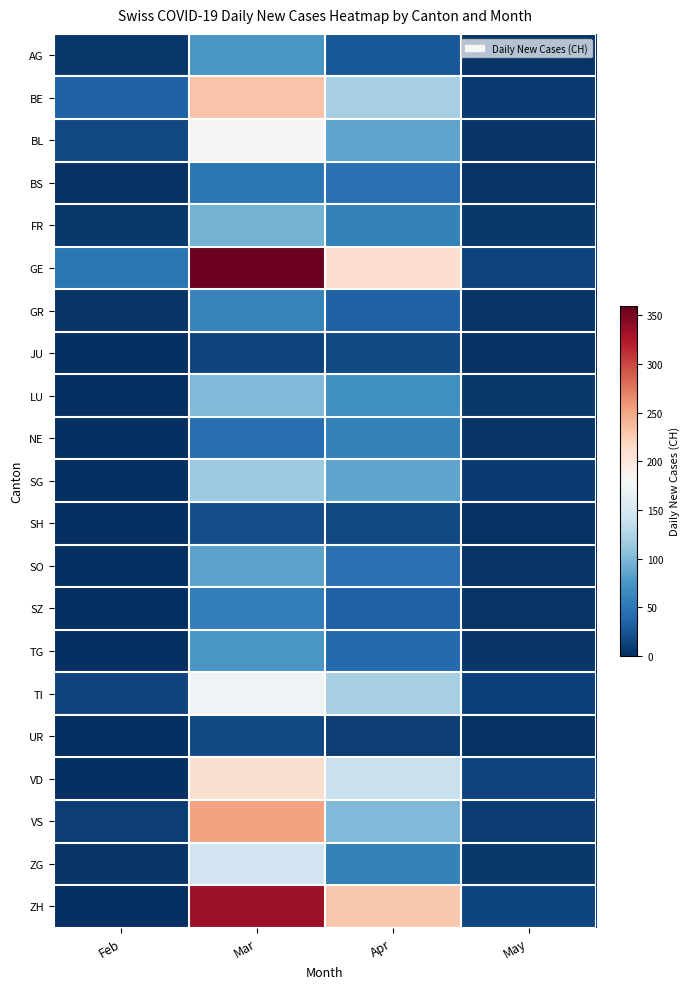

Rank the series at Apr from lowest to highest value.

UR, JU, SH, AG, GR, SZ, TG, BS, SO, FR, NE, ZG, LU, BL, SG, VS, BE, TI, VD, GE, ZH